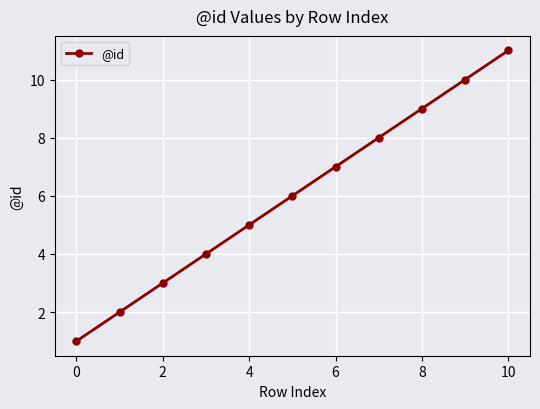

What is the value of the 8th point from the left?

8